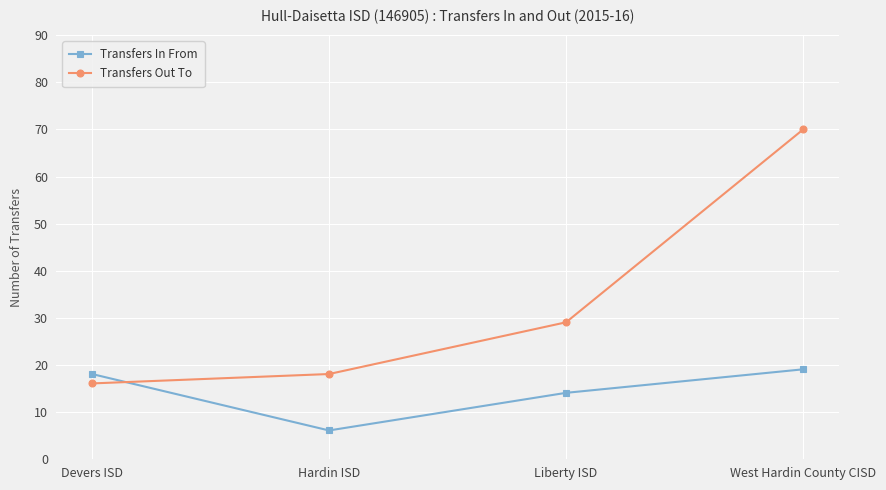

How many values in the Transfers In From series are below 18?

2